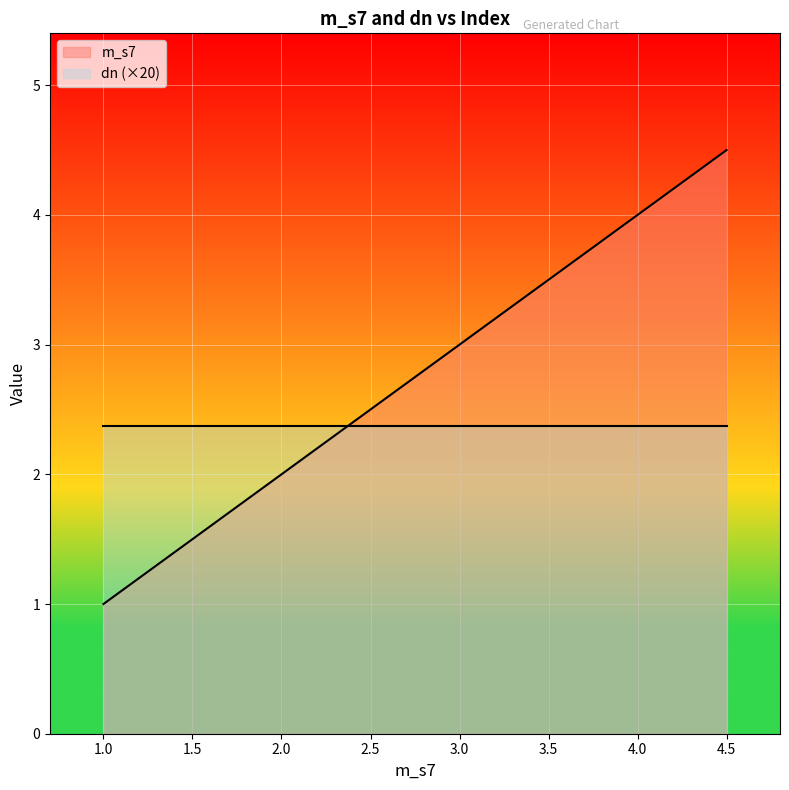

Reading left to right, what are all the values shown in this chart?

m_s7: 1.0	1.5	2.0	2.5	3.0	3.5	4.0	4.5
dn (×20): 2.4	2.4	2.4	2.4	2.4	2.4	2.4	2.4